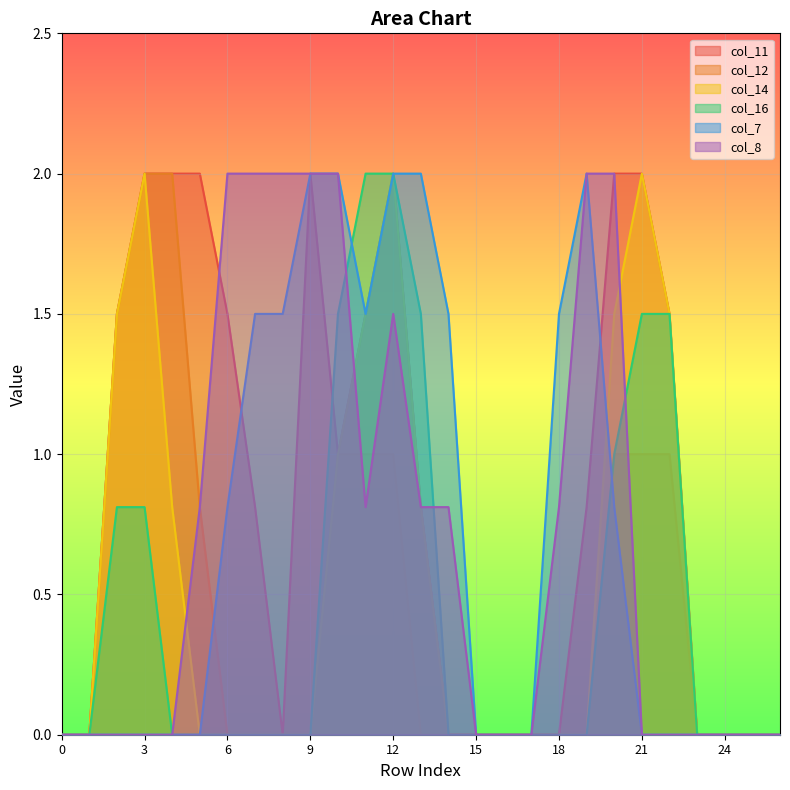

What is the difference between the maximum and second lowest values in the col_16 series?

2.0